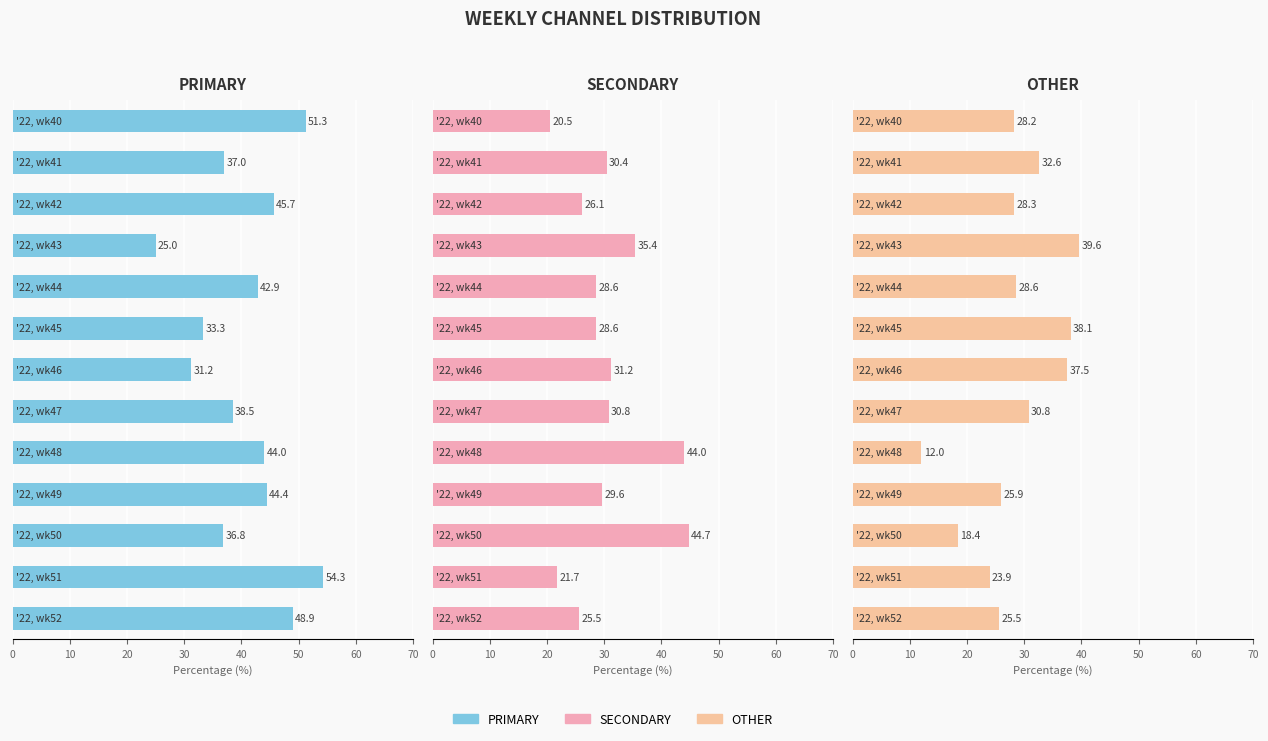

How many values in the PRIMARY series exceed 42?

7